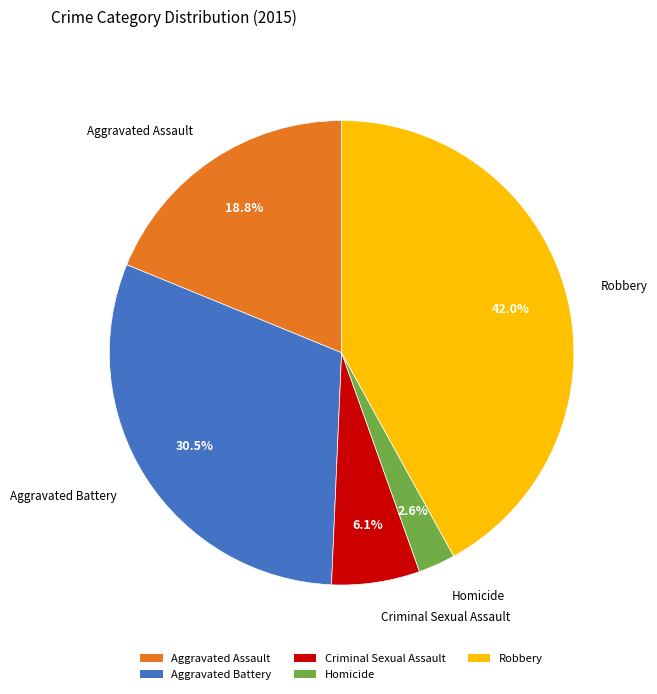

True or false: Aggravated Assault accounts for 19% of the total.

True